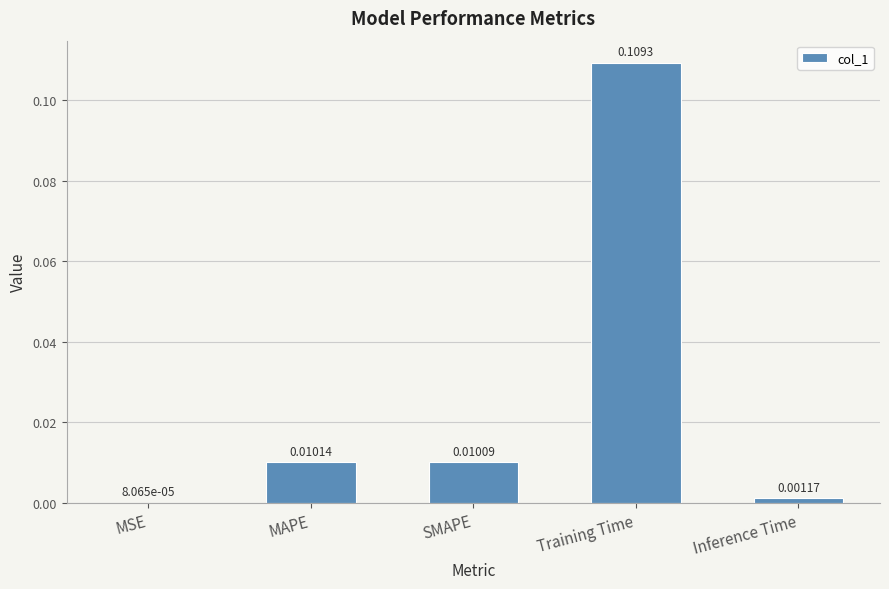

Which has a higher value, Inference Time or MSE?

Inference Time